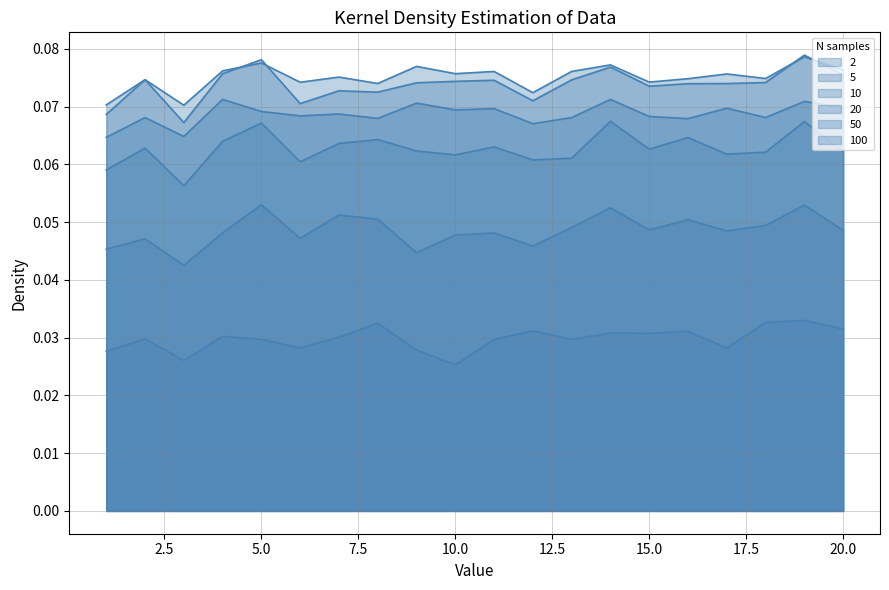

Reading left to right, what are all the values shown in this chart?

2: 1=0.0	2=0.0	3=0.0	4=0.0	5=0.0	6=0.0	7=0.0	8=0.0	9=0.0	10=0.0	11=0.0	12=0.0	13=0.0	14=0.0	15=0.0	16=0.0	17=0.0	18=0.0	19=0.0	20=0.0
5: 1=0.0	2=0.0	3=0.0	4=0.0	5=0.1	6=0.0	7=0.1	8=0.1	9=0.0	10=0.0	11=0.0	12=0.0	13=0.0	14=0.1	15=0.0	16=0.1	17=0.0	18=0.0	19=0.1	20=0.0
10: 1=0.1	2=0.1	3=0.1	4=0.1	5=0.1	6=0.1	7=0.1	8=0.1	9=0.1	10=0.1	11=0.1	12=0.1	13=0.1	14=0.1	15=0.1	16=0.1	17=0.1	18=0.1	19=0.1	20=0.1
20: 1=0.1	2=0.1	3=0.1	4=0.1	5=0.1	6=0.1	7=0.1	8=0.1	9=0.1	10=0.1	11=0.1	12=0.1	13=0.1	14=0.1	15=0.1	16=0.1	17=0.1	18=0.1	19=0.1	20=0.1
50: 1=0.1	2=0.1	3=0.1	4=0.1	5=0.1	6=0.1	7=0.1	8=0.1	9=0.1	10=0.1	11=0.1	12=0.1	13=0.1	14=0.1	15=0.1	16=0.1	17=0.1	18=0.1	19=0.1	20=0.1
100: 1=0.1	2=0.1	3=0.1	4=0.1	5=0.1	6=0.1	7=0.1	8=0.1	9=0.1	10=0.1	11=0.1	12=0.1	13=0.1	14=0.1	15=0.1	16=0.1	17=0.1	18=0.1	19=0.1	20=0.1